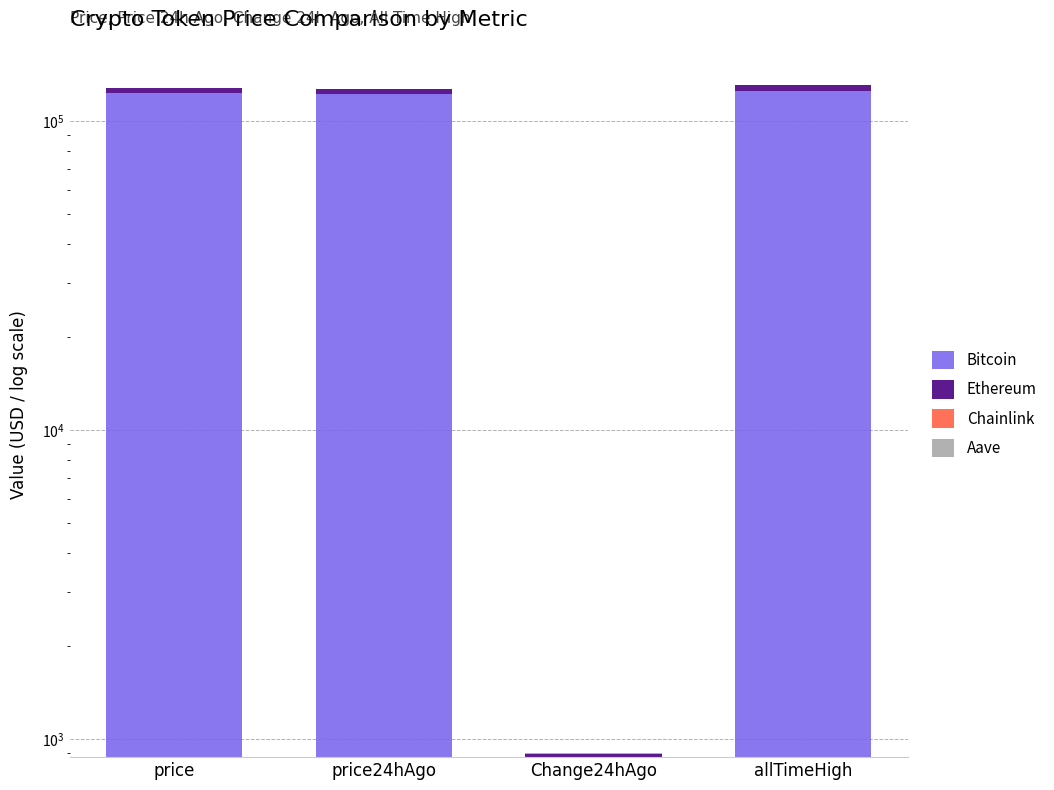

Between price and price24hAgo, which is larger?

price